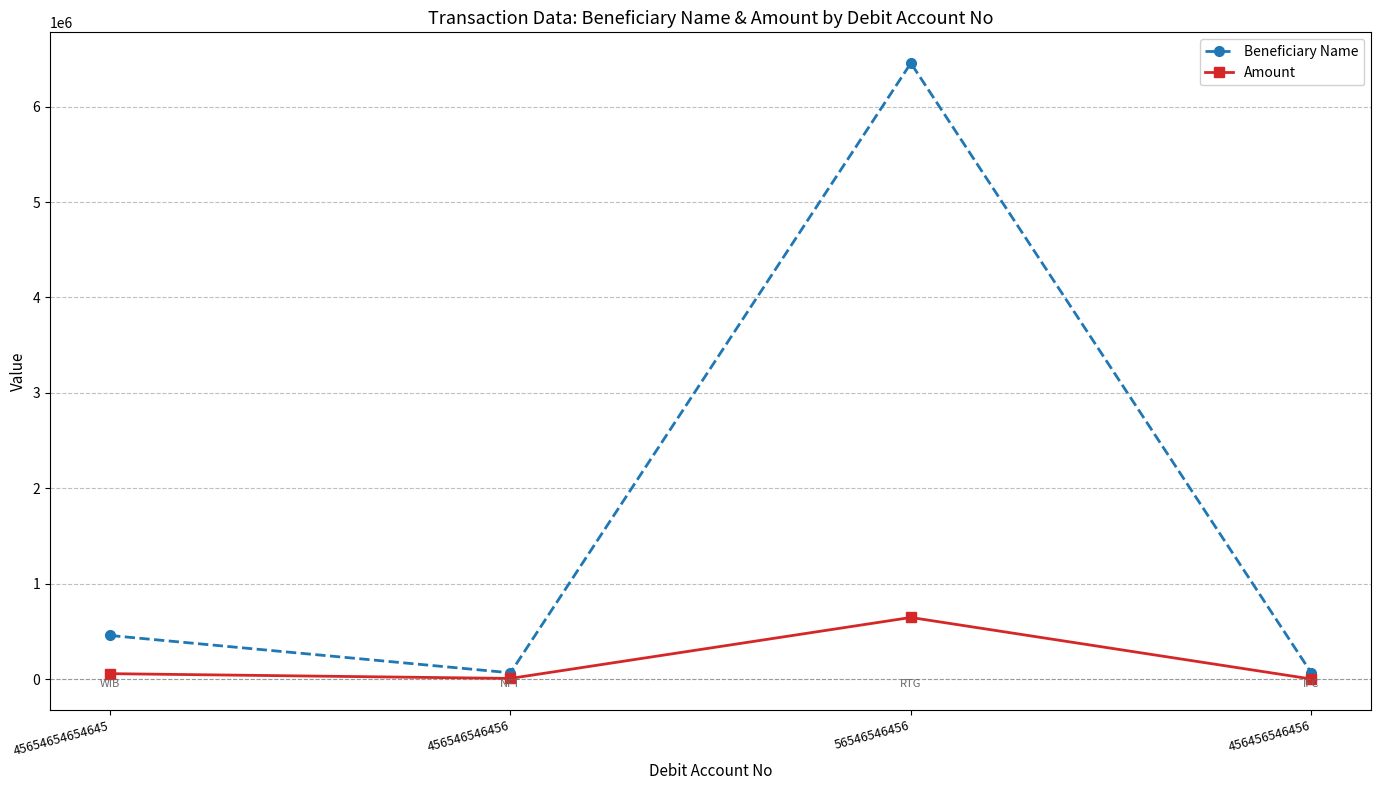

At which label does Amount reach its peak?

56546546456